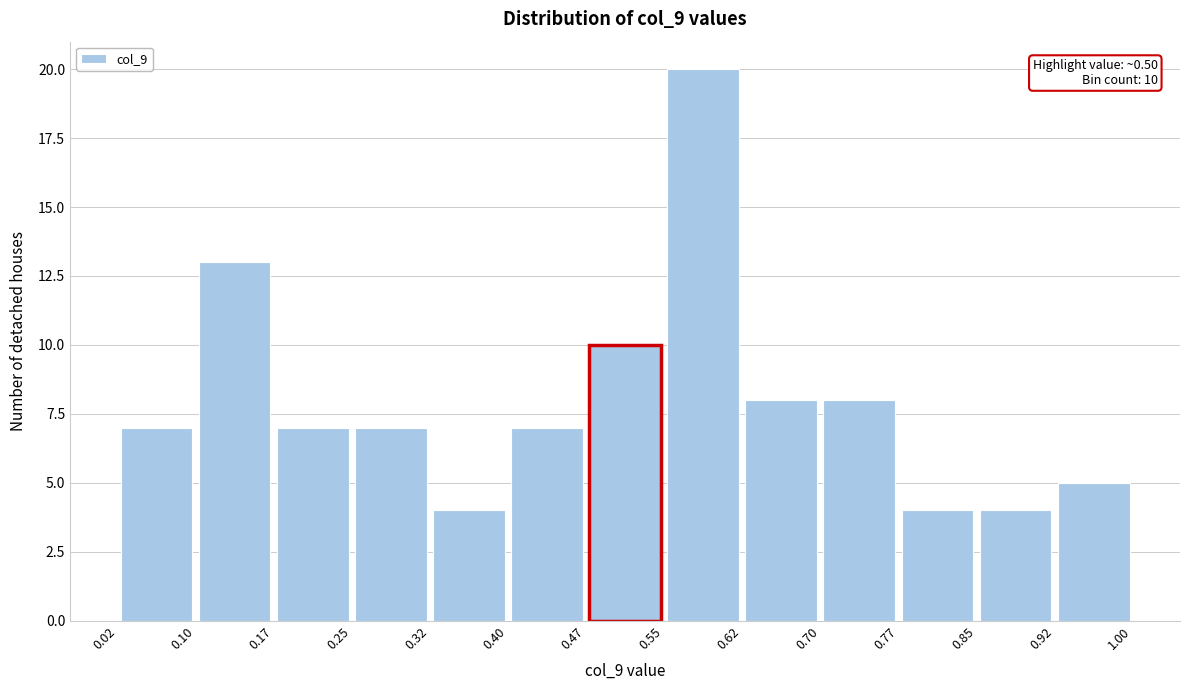

Over which range of the x-axis is the bar tallest?

0.55 to 0.62